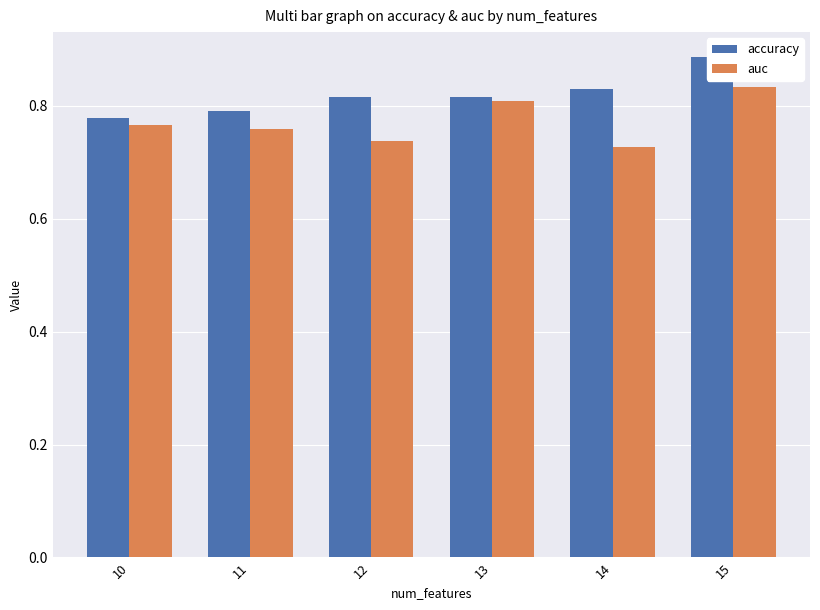

What is the total value across all series at 10?

1.5